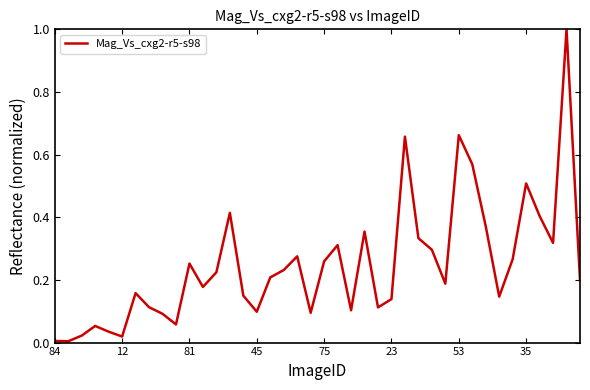

What is the maximum value shown in the chart?

1.0